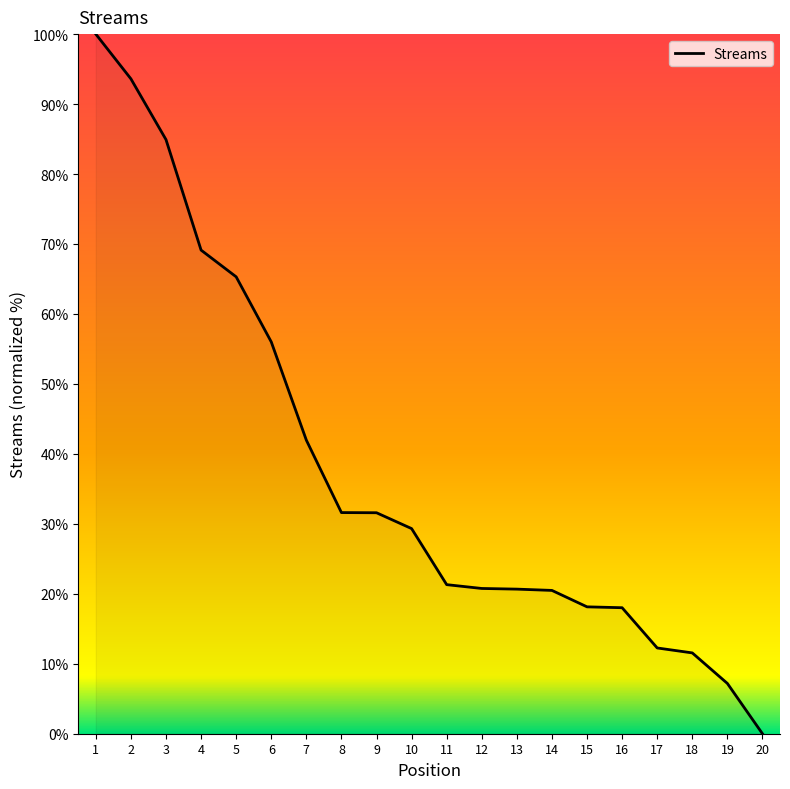

True or false: the data shows 20.8 at 12.

True